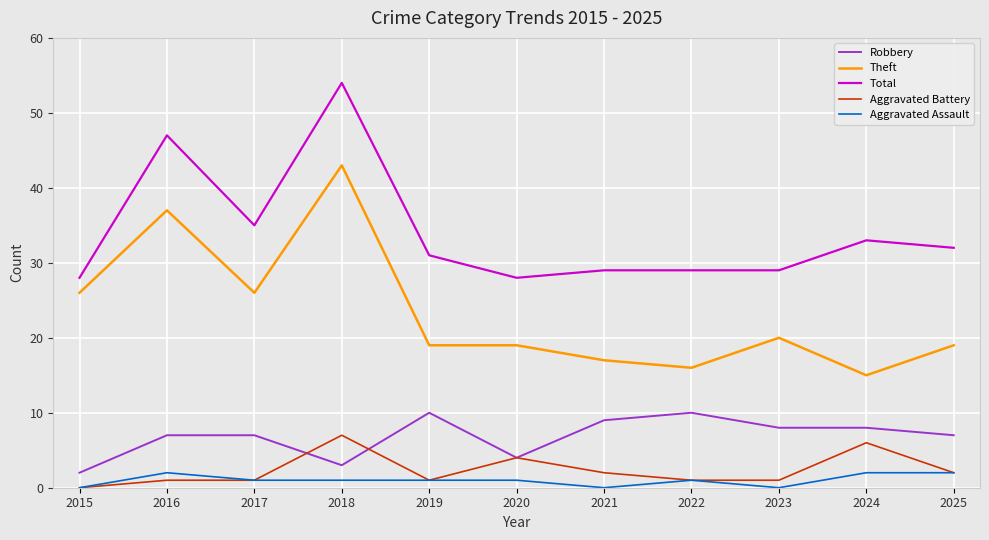

List the series in order of their peak value, highest first.

Total, Theft, Robbery, Aggravated Battery, Aggravated Assault